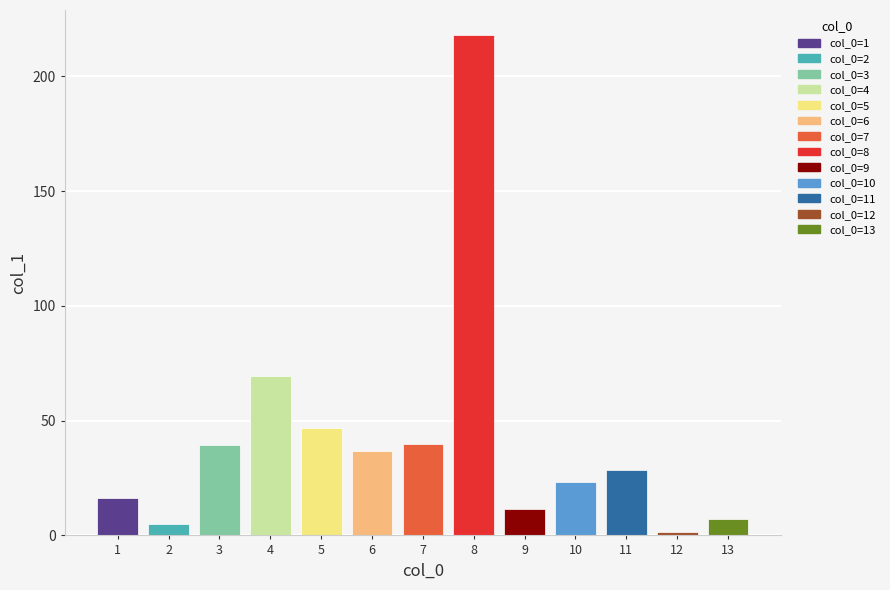

The chart shows a value of 49.0 at 6. True or false?

False